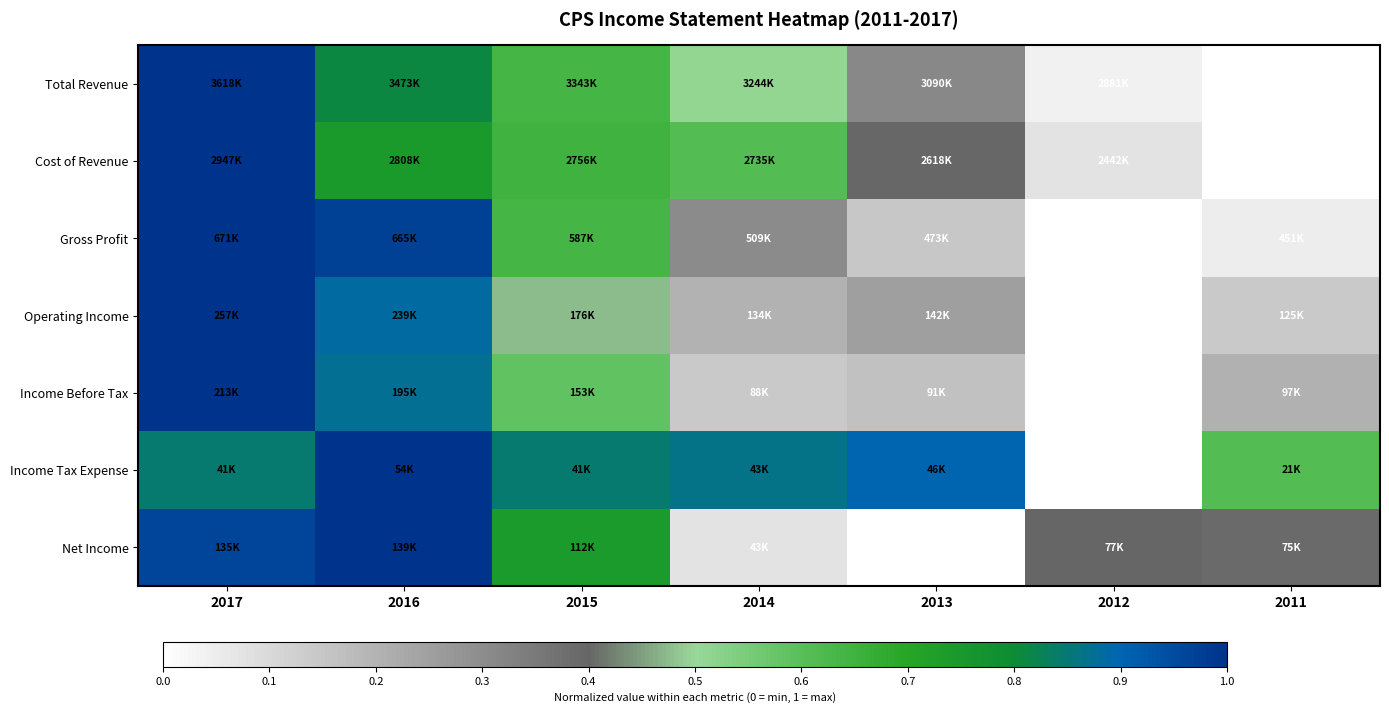

Reading right to left, what are all the values shown in this chart?

Total Revenue: 2011=0.0	2012=0.0	2013=0.3	2014=0.5	2015=0.6	2016=0.8	2017=1.0
Cost of Revenue: 2011=0.0	2012=0.1	2013=0.4	2014=0.6	2015=0.6	2016=0.7	2017=1.0
Gross Profit: 2011=0.1	2012=0.0	2013=0.1	2014=0.3	2015=0.6	2016=1.0	2017=1.0
Operating Income: 2011=0.1	2012=0.0	2013=0.3	2014=0.2	2015=0.5	2016=0.9	2017=1.0
Income Before Tax: 2011=0.2	2012=0.0	2013=0.2	2014=0.1	2015=0.6	2016=0.9	2017=1.0
Income Tax Expense: 2011=0.6	2012=0.0	2013=0.9	2014=0.9	2015=0.8	2016=1.0	2017=0.8
Net Income: 2011=0.4	2012=0.4	2013=0.0	2014=0.1	2015=0.7	2016=1.0	2017=1.0